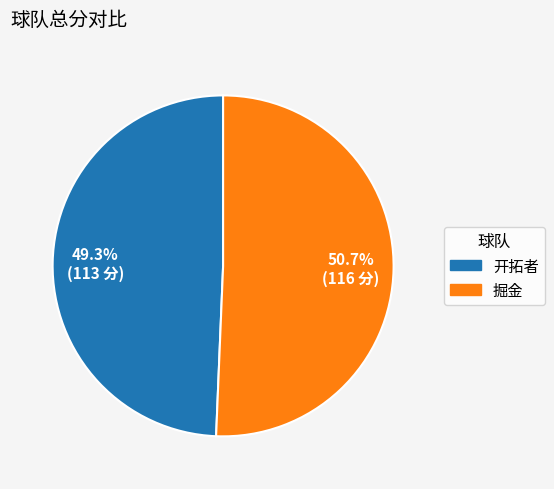

Is the sum of 掘金 and 开拓者 greater than half?

Yes